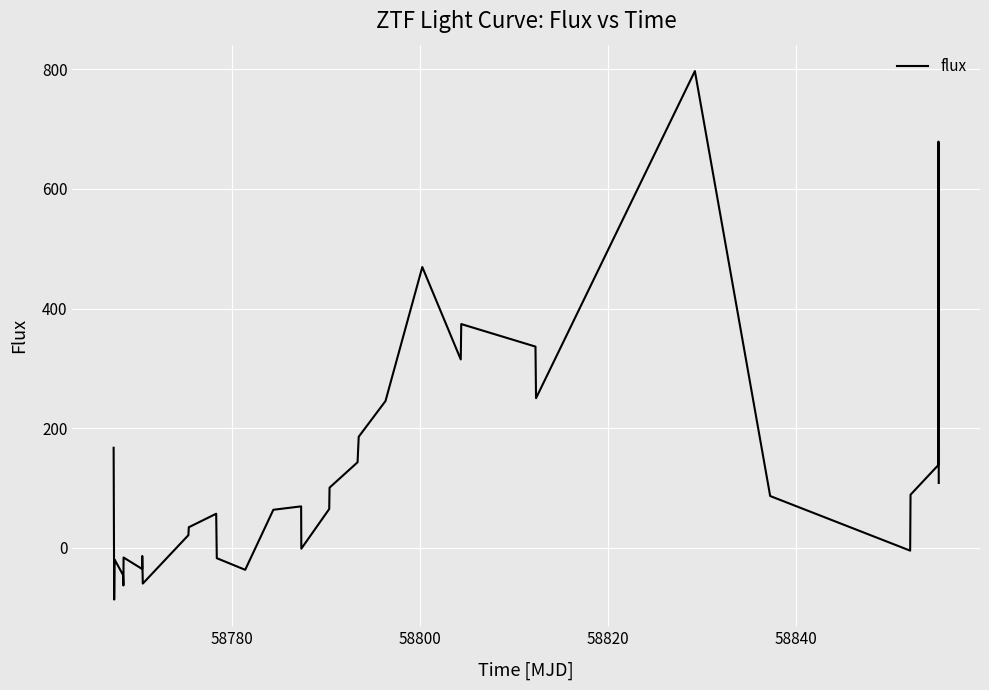

What is the difference between the maximum and second lowest values?

859.6